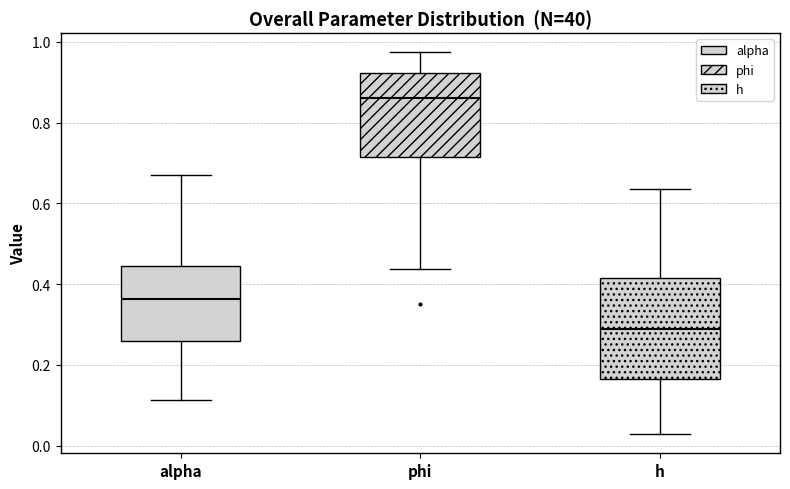

Which box is the tallest, from its lower edge to its upper edge?

h